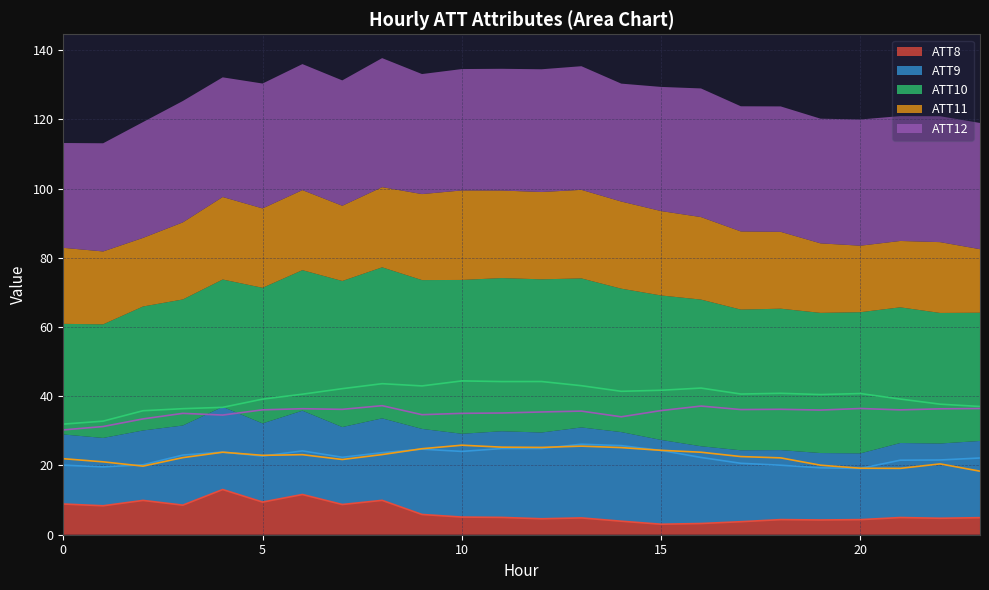

The ATT10 series shows 13.3 at 13. True or false?

False